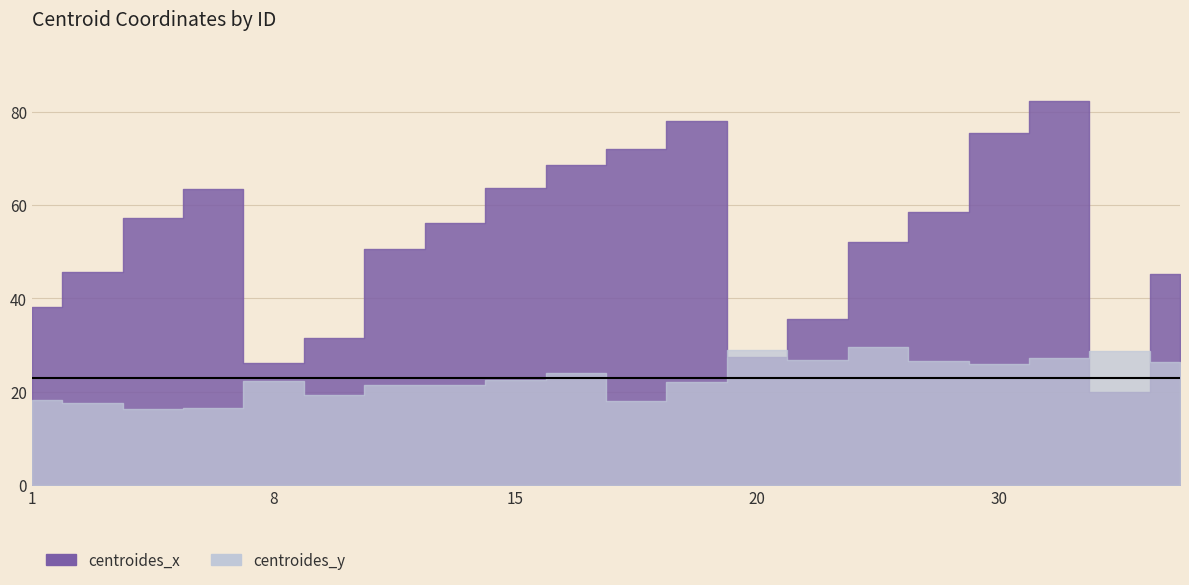

After their last crossing, which series has the higher values: centroides_x or centroides_y?

centroides_x